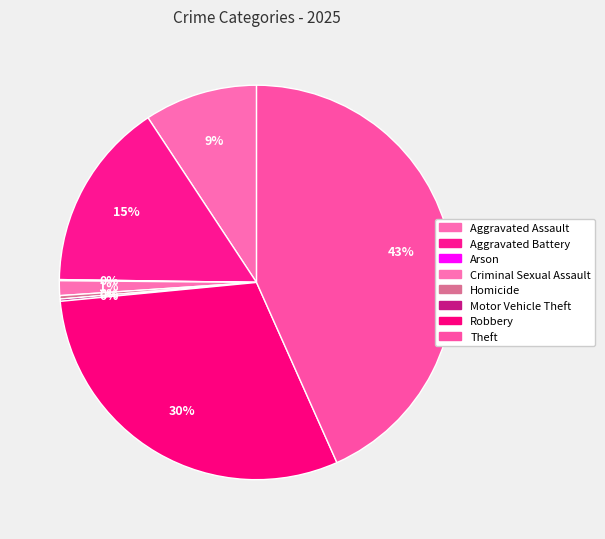

How much of the chart is everything except Arson?

99.9%